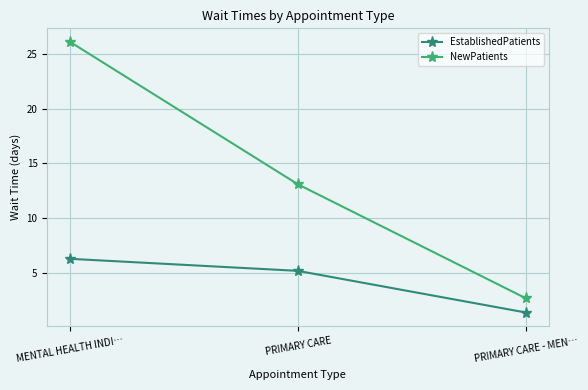

Reading left to right, extract all data points from this chart.

EstablishedPatients: MENTAL HEALTH INDI…=6.3	PRIMARY CARE=5.2	PRIMARY CARE - MEN…=1.4
NewPatients: MENTAL HEALTH INDI…=26.1	PRIMARY CARE=13.1	PRIMARY CARE - MEN…=2.7